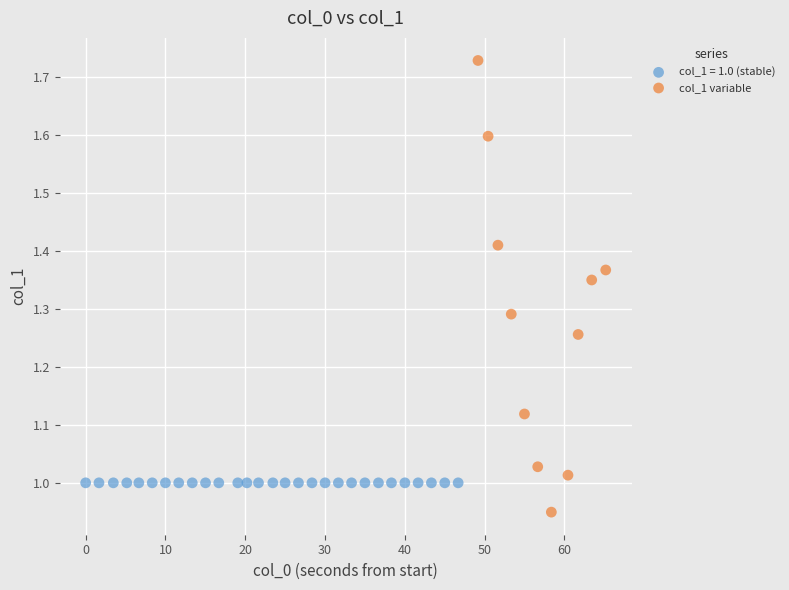

Which series contains the highest Y value?

col_1 variable